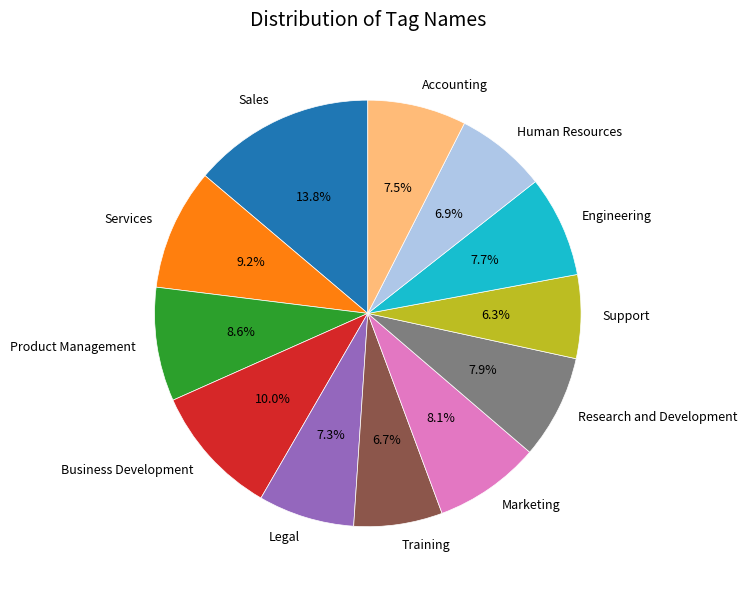

What percentage is the Business Development slice, to the nearest percent?

10%